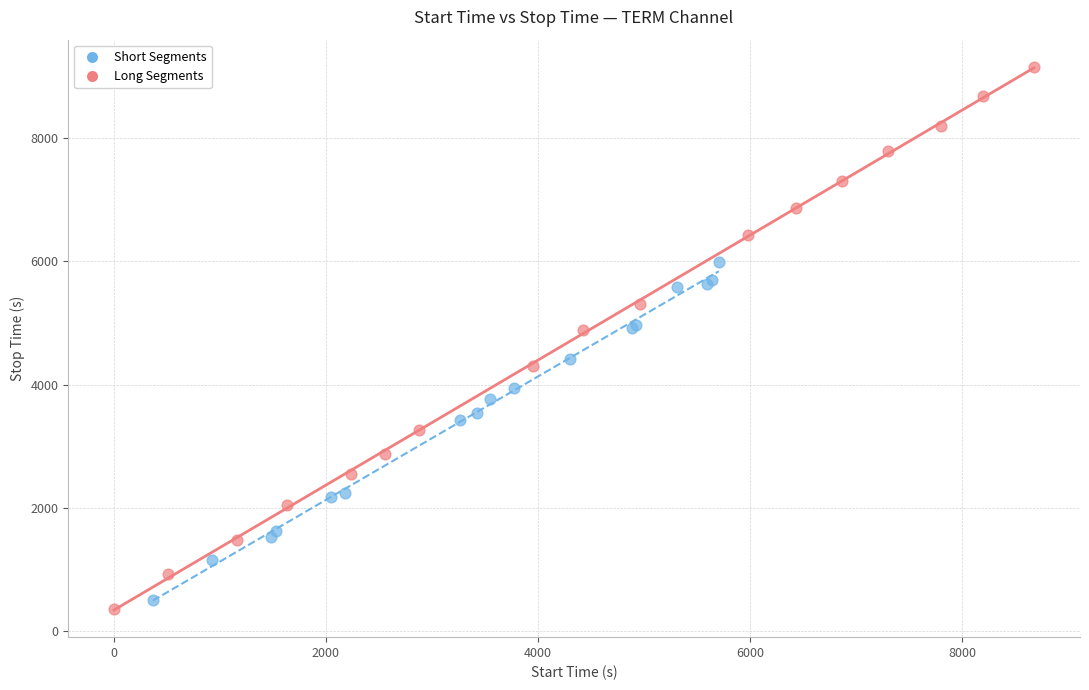

What are all the series names shown in the legend?

Short Segments, Long Segments